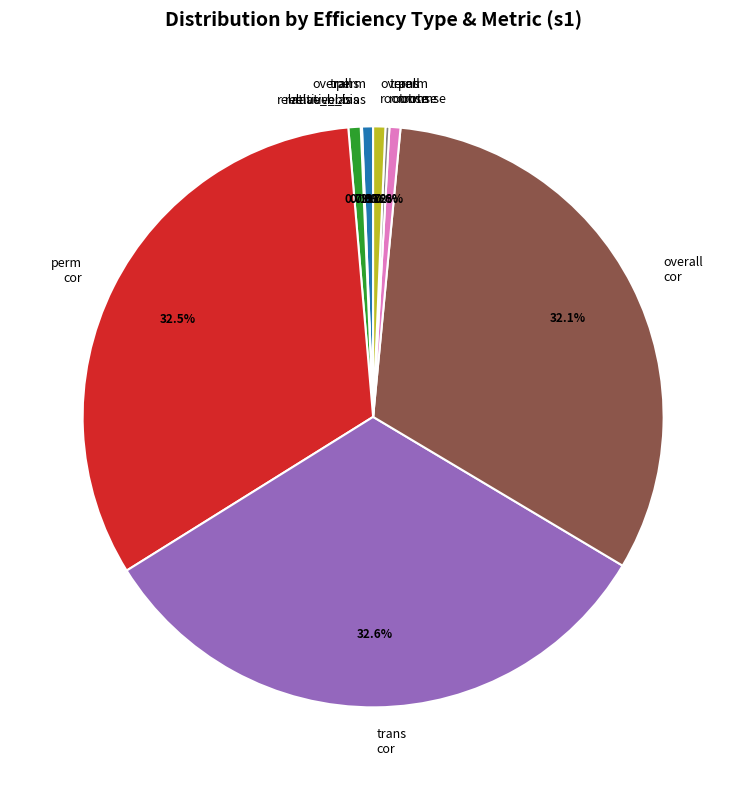

Does any single category account for the majority?

No